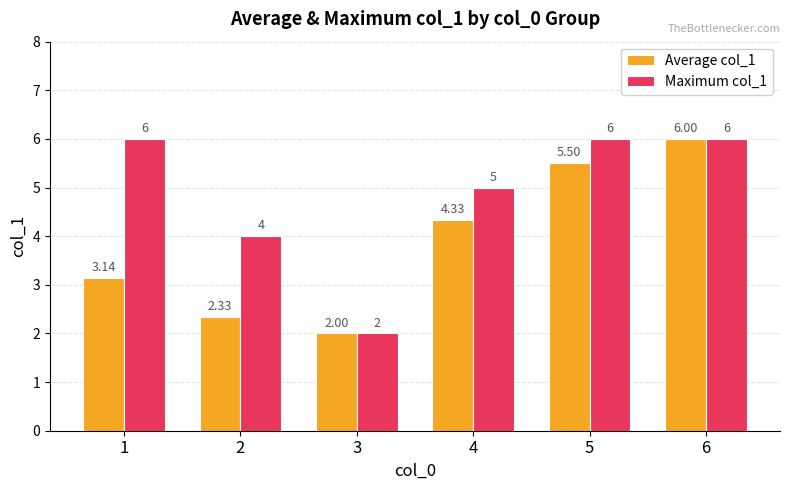

How many groups of bars are there?

6